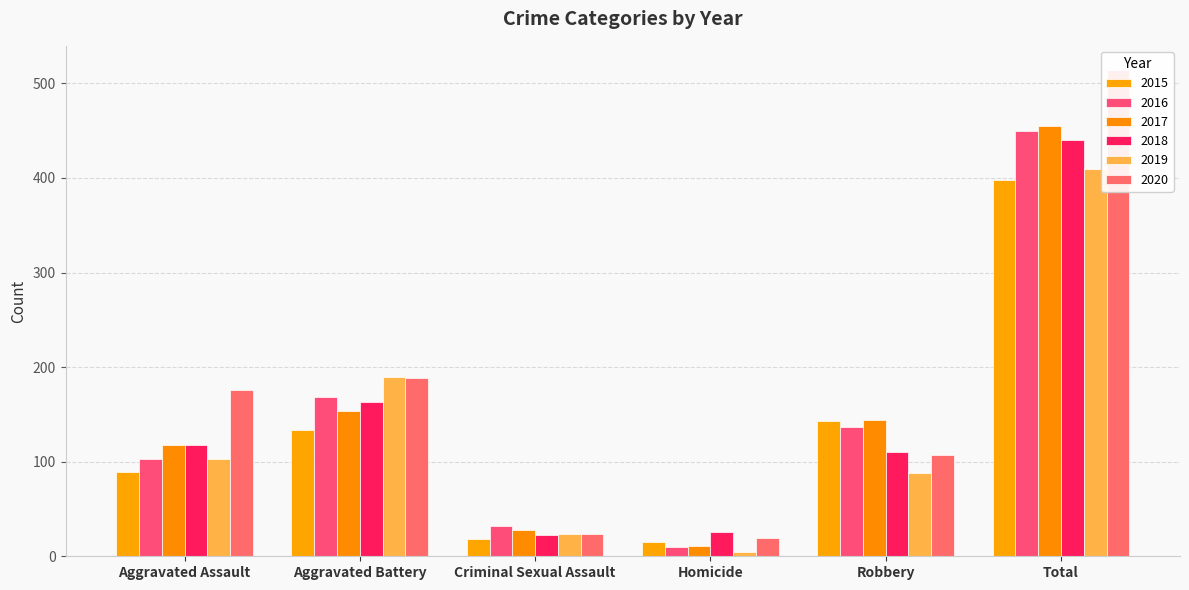

What are all the series names shown in the legend?

2015, 2016, 2017, 2018, 2019, 2020